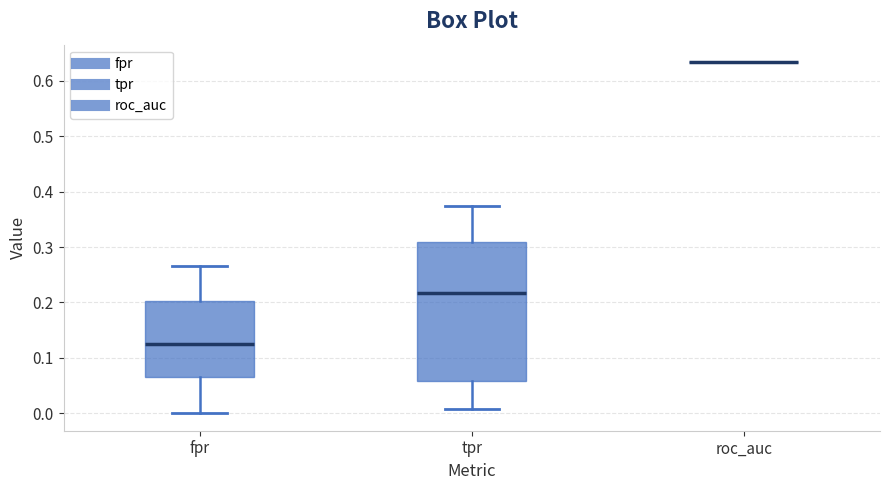

Reading left to right, transcribe this box plot: for each box, give where its median line is, the range the box spans, and where its two whiskers end, as read against the y-axis. The values are not printed on the chart, so give them approximately, as read against the axis.

fpr: median 0.13, box 0.06 to 0.20, whiskers 0.00 to 0.27
tpr: median 0.22, box 0.06 to 0.31, whiskers 0.01 to 0.38
roc_auc: box collapsed to a line at 0.63, whiskers 0.63 to 0.63